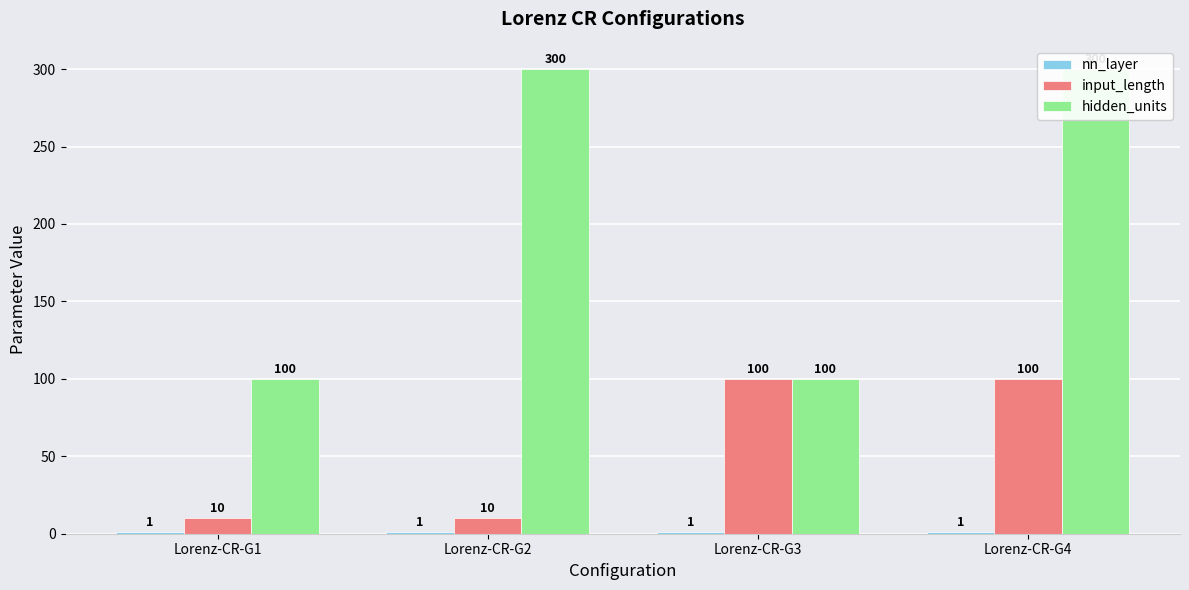

Reading left to right, list all the values displayed in this chart.

nn_layer: 1	1	1	1
input_length: 10	10	100	100
hidden_units: 100	300	100	300